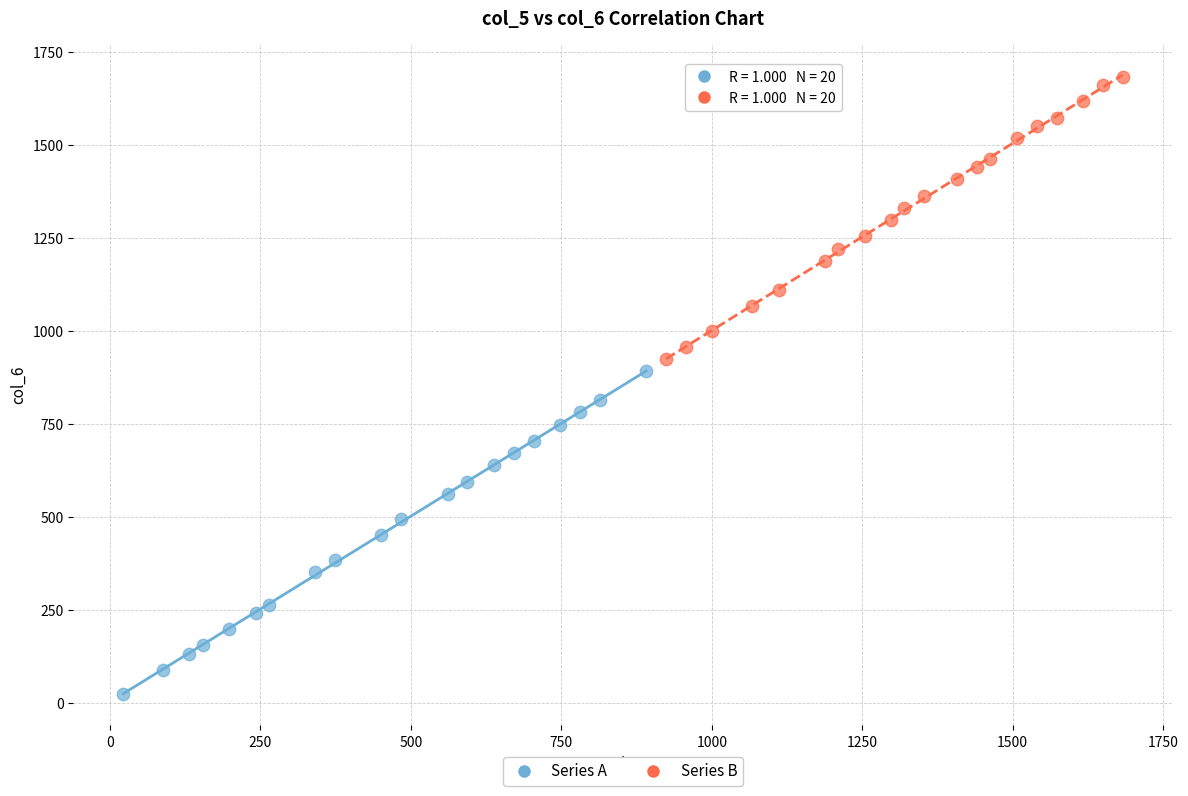

Which series has the largest Y range (max minus min)?

Series A